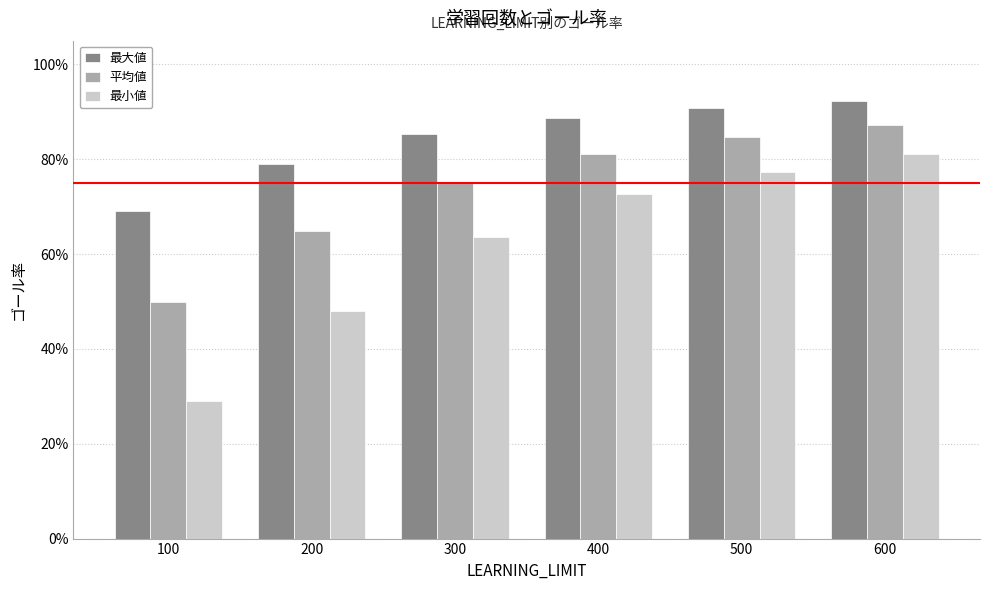

Rank the categories by 最小値 value from highest to lowest.

600, 500, 400, 300, 200, 100